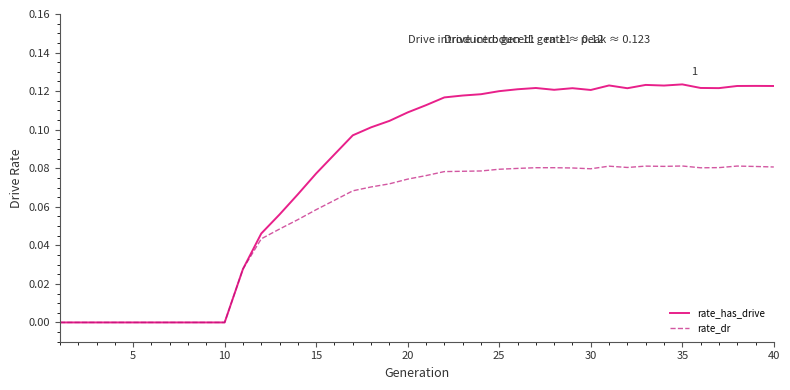

Which series has the largest total across all categories?

rate_has_drive